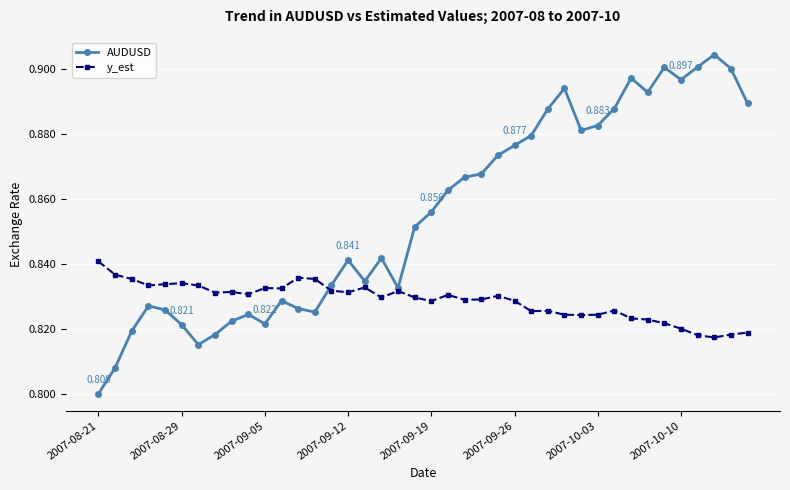

Which series ends up on top after the final intersection of y_est and AUDUSD?

AUDUSD